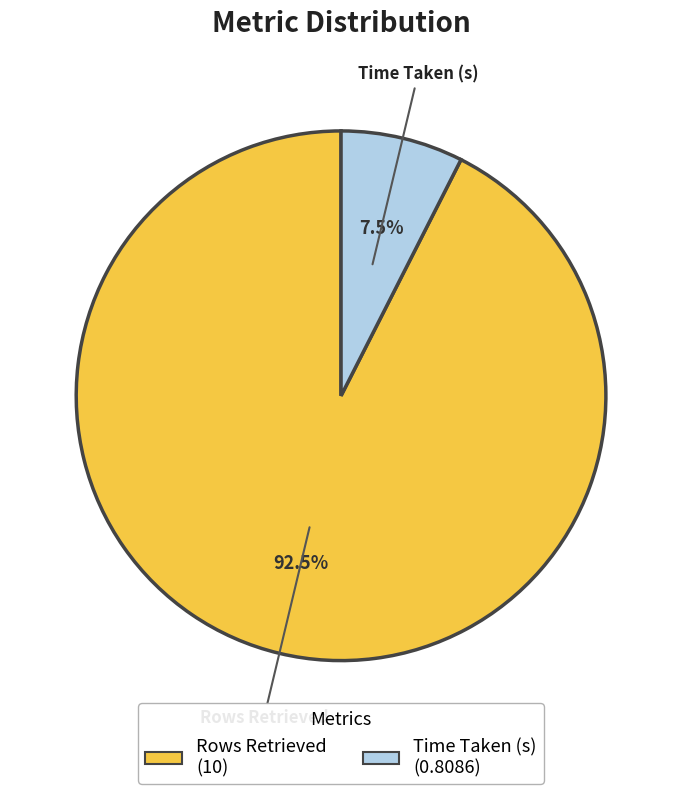

What percentage is NOT represented by Time Taken (s)?

92.5%